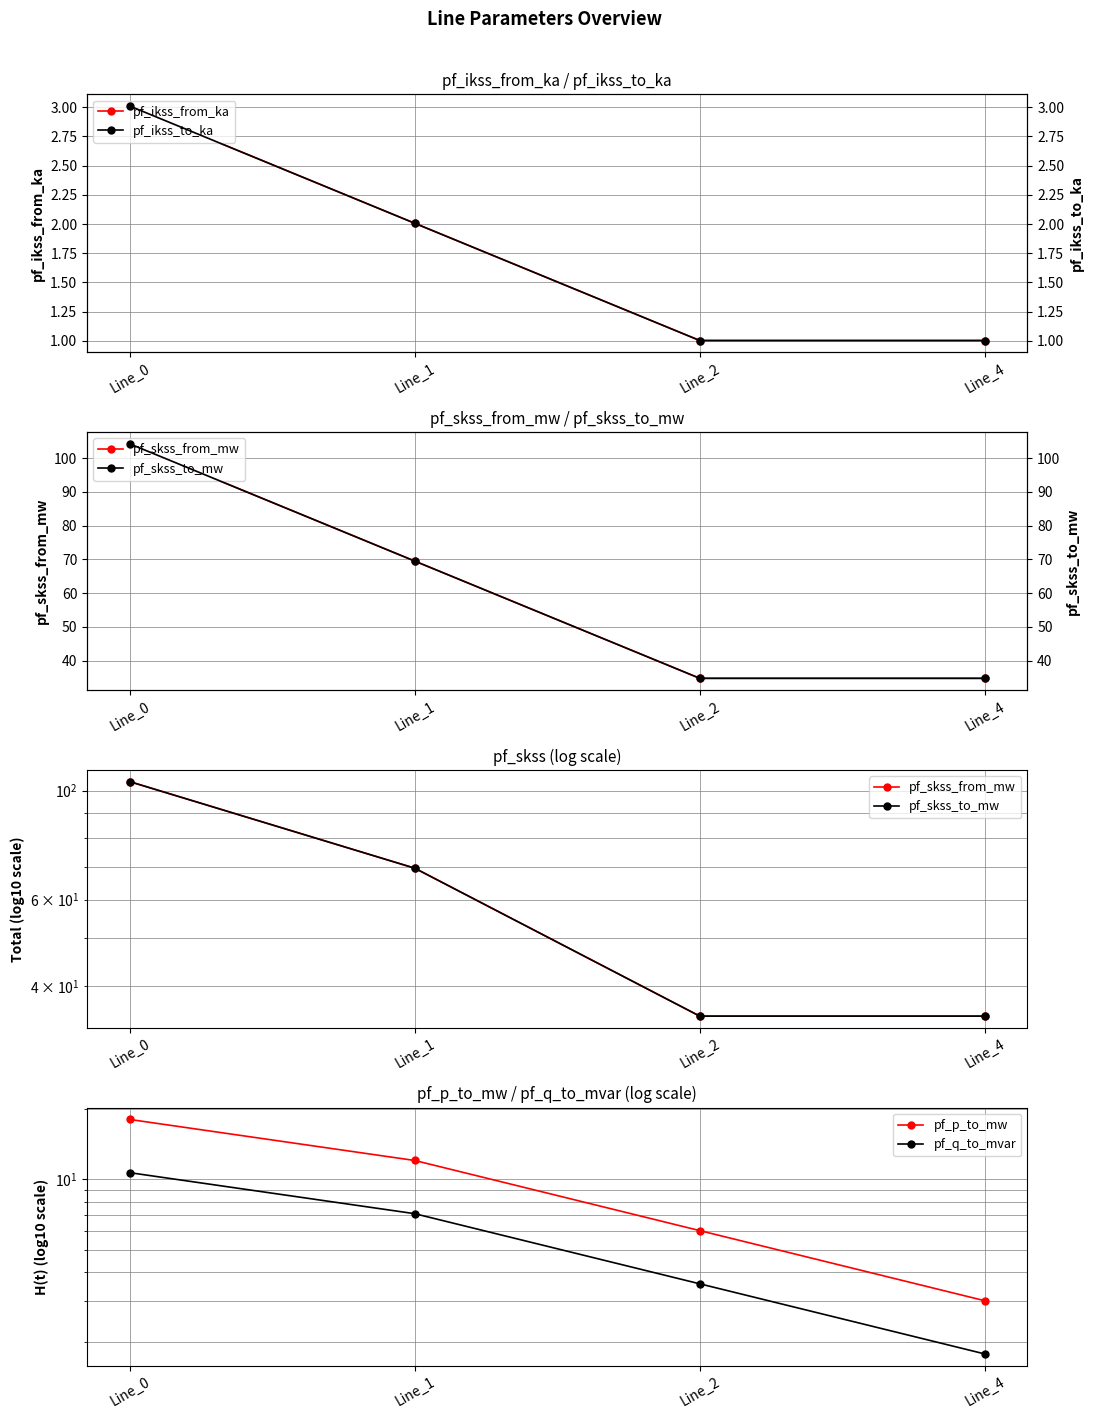

The pf_skss_from_mw series shows 34.7 at Line_2. True or false?

True